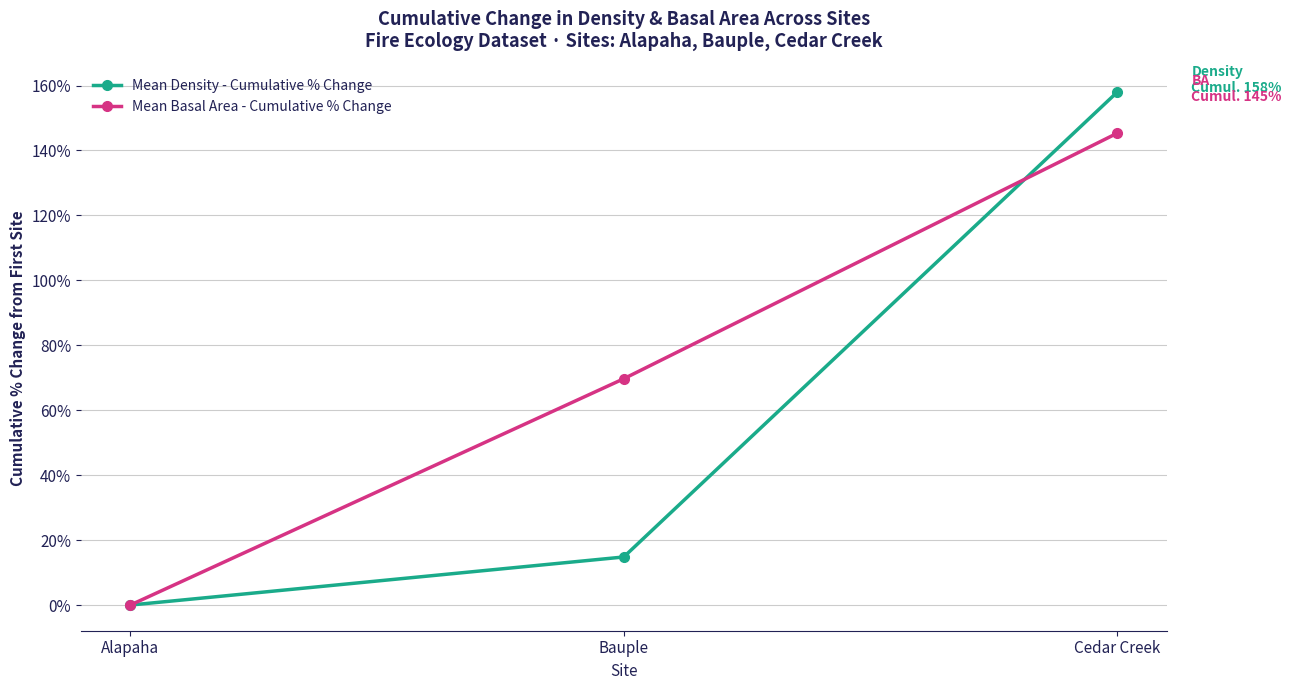

Reading left to right, extract all data points from this chart.

Mean Density - Cumulative % Change: 0.0	14.8	158.0
Mean Basal Area - Cumulative % Change: 0.0	69.7	145.3